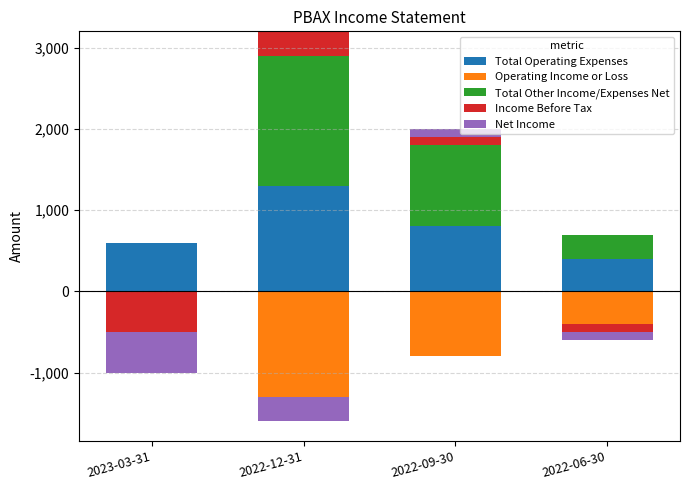

Between 2023-03-31 and 2022-09-30, which is larger?

2022-09-30